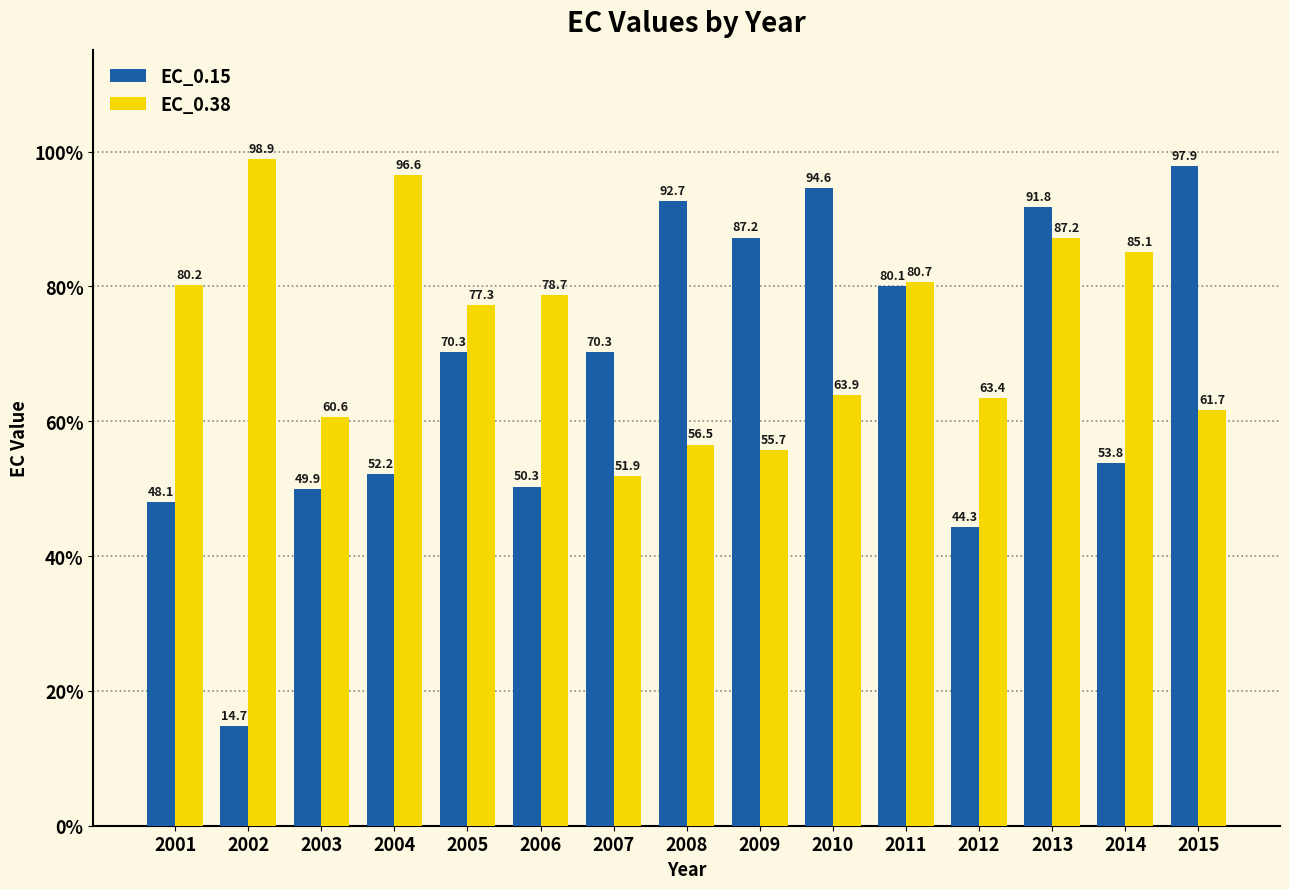

Does the chart contain any negative values?

No